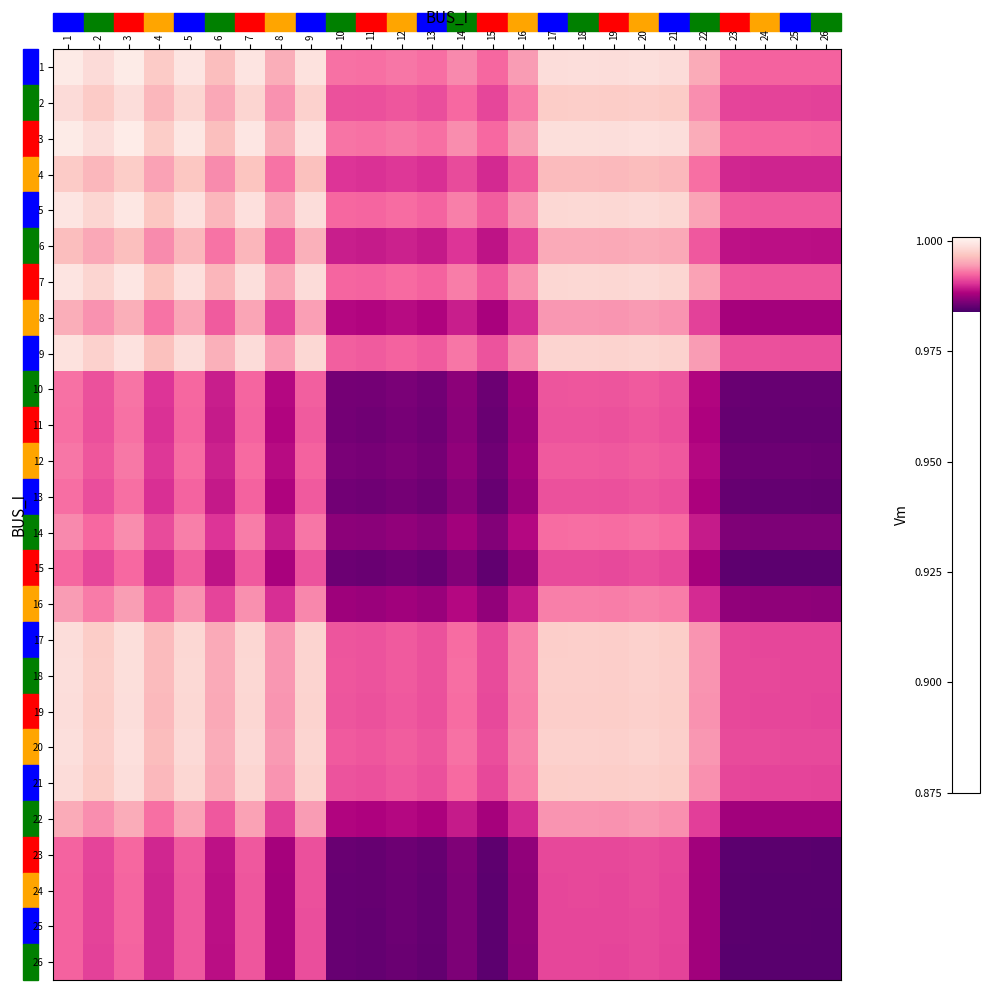

Reading left to right, transcribe all the data shown in this chart.

1: 1=1.0	2=1.0	3=1.0	4=1.0	5=1.0	6=1.0	7=1.0	8=1.0	9=1.0	10=1.0	11=1.0	12=1.0	13=1.0	14=1.0	15=1.0	16=1.0	17=1.0	18=1.0	19=1.0	20=1.0	21=1.0	22=1.0	23=1.0	24=1.0	25=1.0	26=1.0
2: 1=1.0	2=1.0	3=1.0	4=1.0	5=1.0	6=1.0	7=1.0	8=1.0	9=1.0	10=1.0	11=1.0	12=1.0	13=1.0	14=1.0	15=1.0	16=1.0	17=1.0	18=1.0	19=1.0	20=1.0	21=1.0	22=1.0	23=1.0	24=1.0	25=1.0	26=1.0
3: 1=1.0	2=1.0	3=1.0	4=1.0	5=1.0	6=1.0	7=1.0	8=1.0	9=1.0	10=1.0	11=1.0	12=1.0	13=1.0	14=1.0	15=1.0	16=1.0	17=1.0	18=1.0	19=1.0	20=1.0	21=1.0	22=1.0	23=1.0	24=1.0	25=1.0	26=1.0
4: 1=1.0	2=1.0	3=1.0	4=1.0	5=1.0	6=1.0	7=1.0	8=1.0	9=1.0	10=1.0	11=1.0	12=1.0	13=1.0	14=1.0	15=1.0	16=1.0	17=1.0	18=1.0	19=1.0	20=1.0	21=1.0	22=1.0	23=1.0	24=1.0	25=1.0	26=1.0
5: 1=1.0	2=1.0	3=1.0	4=1.0	5=1.0	6=1.0	7=1.0	8=1.0	9=1.0	10=1.0	11=1.0	12=1.0	13=1.0	14=1.0	15=1.0	16=1.0	17=1.0	18=1.0	19=1.0	20=1.0	21=1.0	22=1.0	23=1.0	24=1.0	25=1.0	26=1.0
6: 1=1.0	2=1.0	3=1.0	4=1.0	5=1.0	6=1.0	7=1.0	8=1.0	9=1.0	10=1.0	11=1.0	12=1.0	13=1.0	14=1.0	15=1.0	16=1.0	17=1.0	18=1.0	19=1.0	20=1.0	21=1.0	22=1.0	23=1.0	24=1.0	25=1.0	26=1.0
7: 1=1.0	2=1.0	3=1.0	4=1.0	5=1.0	6=1.0	7=1.0	8=1.0	9=1.0	10=1.0	11=1.0	12=1.0	13=1.0	14=1.0	15=1.0	16=1.0	17=1.0	18=1.0	19=1.0	20=1.0	21=1.0	22=1.0	23=1.0	24=1.0	25=1.0	26=1.0
8: 1=1.0	2=1.0	3=1.0	4=1.0	5=1.0	6=1.0	7=1.0	8=1.0	9=1.0	10=1.0	11=1.0	12=1.0	13=1.0	14=1.0	15=1.0	16=1.0	17=1.0	18=1.0	19=1.0	20=1.0	21=1.0	22=1.0	23=1.0	24=1.0	25=1.0	26=1.0
9: 1=1.0	2=1.0	3=1.0	4=1.0	5=1.0	6=1.0	7=1.0	8=1.0	9=1.0	10=1.0	11=1.0	12=1.0	13=1.0	14=1.0	15=1.0	16=1.0	17=1.0	18=1.0	19=1.0	20=1.0	21=1.0	22=1.0	23=1.0	24=1.0	25=1.0	26=1.0
10: 1=1.0	2=1.0	3=1.0	4=1.0	5=1.0	6=1.0	7=1.0	8=1.0	9=1.0	10=1.0	11=1.0	12=1.0	13=1.0	14=1.0	15=1.0	16=1.0	17=1.0	18=1.0	19=1.0	20=1.0	21=1.0	22=1.0	23=1.0	24=1.0	25=1.0	26=1.0
11: 1=1.0	2=1.0	3=1.0	4=1.0	5=1.0	6=1.0	7=1.0	8=1.0	9=1.0	10=1.0	11=1.0	12=1.0	13=1.0	14=1.0	15=1.0	16=1.0	17=1.0	18=1.0	19=1.0	20=1.0	21=1.0	22=1.0	23=1.0	24=1.0	25=1.0	26=1.0
12: 1=1.0	2=1.0	3=1.0	4=1.0	5=1.0	6=1.0	7=1.0	8=1.0	9=1.0	10=1.0	11=1.0	12=1.0	13=1.0	14=1.0	15=1.0	16=1.0	17=1.0	18=1.0	19=1.0	20=1.0	21=1.0	22=1.0	23=1.0	24=1.0	25=1.0	26=1.0
13: 1=1.0	2=1.0	3=1.0	4=1.0	5=1.0	6=1.0	7=1.0	8=1.0	9=1.0	10=1.0	11=1.0	12=1.0	13=1.0	14=1.0	15=1.0	16=1.0	17=1.0	18=1.0	19=1.0	20=1.0	21=1.0	22=1.0	23=1.0	24=1.0	25=1.0	26=1.0
14: 1=1.0	2=1.0	3=1.0	4=1.0	5=1.0	6=1.0	7=1.0	8=1.0	9=1.0	10=1.0	11=1.0	12=1.0	13=1.0	14=1.0	15=1.0	16=1.0	17=1.0	18=1.0	19=1.0	20=1.0	21=1.0	22=1.0	23=1.0	24=1.0	25=1.0	26=1.0
15: 1=1.0	2=1.0	3=1.0	4=1.0	5=1.0	6=1.0	7=1.0	8=1.0	9=1.0	10=1.0	11=1.0	12=1.0	13=1.0	14=1.0	15=1.0	16=1.0	17=1.0	18=1.0	19=1.0	20=1.0	21=1.0	22=1.0	23=1.0	24=1.0	25=1.0	26=1.0
16: 1=1.0	2=1.0	3=1.0	4=1.0	5=1.0	6=1.0	7=1.0	8=1.0	9=1.0	10=1.0	11=1.0	12=1.0	13=1.0	14=1.0	15=1.0	16=1.0	17=1.0	18=1.0	19=1.0	20=1.0	21=1.0	22=1.0	23=1.0	24=1.0	25=1.0	26=1.0
17: 1=1.0	2=1.0	3=1.0	4=1.0	5=1.0	6=1.0	7=1.0	8=1.0	9=1.0	10=1.0	11=1.0	12=1.0	13=1.0	14=1.0	15=1.0	16=1.0	17=1.0	18=1.0	19=1.0	20=1.0	21=1.0	22=1.0	23=1.0	24=1.0	25=1.0	26=1.0
18: 1=1.0	2=1.0	3=1.0	4=1.0	5=1.0	6=1.0	7=1.0	8=1.0	9=1.0	10=1.0	11=1.0	12=1.0	13=1.0	14=1.0	15=1.0	16=1.0	17=1.0	18=1.0	19=1.0	20=1.0	21=1.0	22=1.0	23=1.0	24=1.0	25=1.0	26=1.0
19: 1=1.0	2=1.0	3=1.0	4=1.0	5=1.0	6=1.0	7=1.0	8=1.0	9=1.0	10=1.0	11=1.0	12=1.0	13=1.0	14=1.0	15=1.0	16=1.0	17=1.0	18=1.0	19=1.0	20=1.0	21=1.0	22=1.0	23=1.0	24=1.0	25=1.0	26=1.0
20: 1=1.0	2=1.0	3=1.0	4=1.0	5=1.0	6=1.0	7=1.0	8=1.0	9=1.0	10=1.0	11=1.0	12=1.0	13=1.0	14=1.0	15=1.0	16=1.0	17=1.0	18=1.0	19=1.0	20=1.0	21=1.0	22=1.0	23=1.0	24=1.0	25=1.0	26=1.0
21: 1=1.0	2=1.0	3=1.0	4=1.0	5=1.0	6=1.0	7=1.0	8=1.0	9=1.0	10=1.0	11=1.0	12=1.0	13=1.0	14=1.0	15=1.0	16=1.0	17=1.0	18=1.0	19=1.0	20=1.0	21=1.0	22=1.0	23=1.0	24=1.0	25=1.0	26=1.0
22: 1=1.0	2=1.0	3=1.0	4=1.0	5=1.0	6=1.0	7=1.0	8=1.0	9=1.0	10=1.0	11=1.0	12=1.0	13=1.0	14=1.0	15=1.0	16=1.0	17=1.0	18=1.0	19=1.0	20=1.0	21=1.0	22=1.0	23=1.0	24=1.0	25=1.0	26=1.0
23: 1=1.0	2=1.0	3=1.0	4=1.0	5=1.0	6=1.0	7=1.0	8=1.0	9=1.0	10=1.0	11=1.0	12=1.0	13=1.0	14=1.0	15=1.0	16=1.0	17=1.0	18=1.0	19=1.0	20=1.0	21=1.0	22=1.0	23=1.0	24=1.0	25=1.0	26=1.0
24: 1=1.0	2=1.0	3=1.0	4=1.0	5=1.0	6=1.0	7=1.0	8=1.0	9=1.0	10=1.0	11=1.0	12=1.0	13=1.0	14=1.0	15=1.0	16=1.0	17=1.0	18=1.0	19=1.0	20=1.0	21=1.0	22=1.0	23=1.0	24=1.0	25=1.0	26=1.0
25: 1=1.0	2=1.0	3=1.0	4=1.0	5=1.0	6=1.0	7=1.0	8=1.0	9=1.0	10=1.0	11=1.0	12=1.0	13=1.0	14=1.0	15=1.0	16=1.0	17=1.0	18=1.0	19=1.0	20=1.0	21=1.0	22=1.0	23=1.0	24=1.0	25=1.0	26=1.0
26: 1=1.0	2=1.0	3=1.0	4=1.0	5=1.0	6=1.0	7=1.0	8=1.0	9=1.0	10=1.0	11=1.0	12=1.0	13=1.0	14=1.0	15=1.0	16=1.0	17=1.0	18=1.0	19=1.0	20=1.0	21=1.0	22=1.0	23=1.0	24=1.0	25=1.0	26=1.0